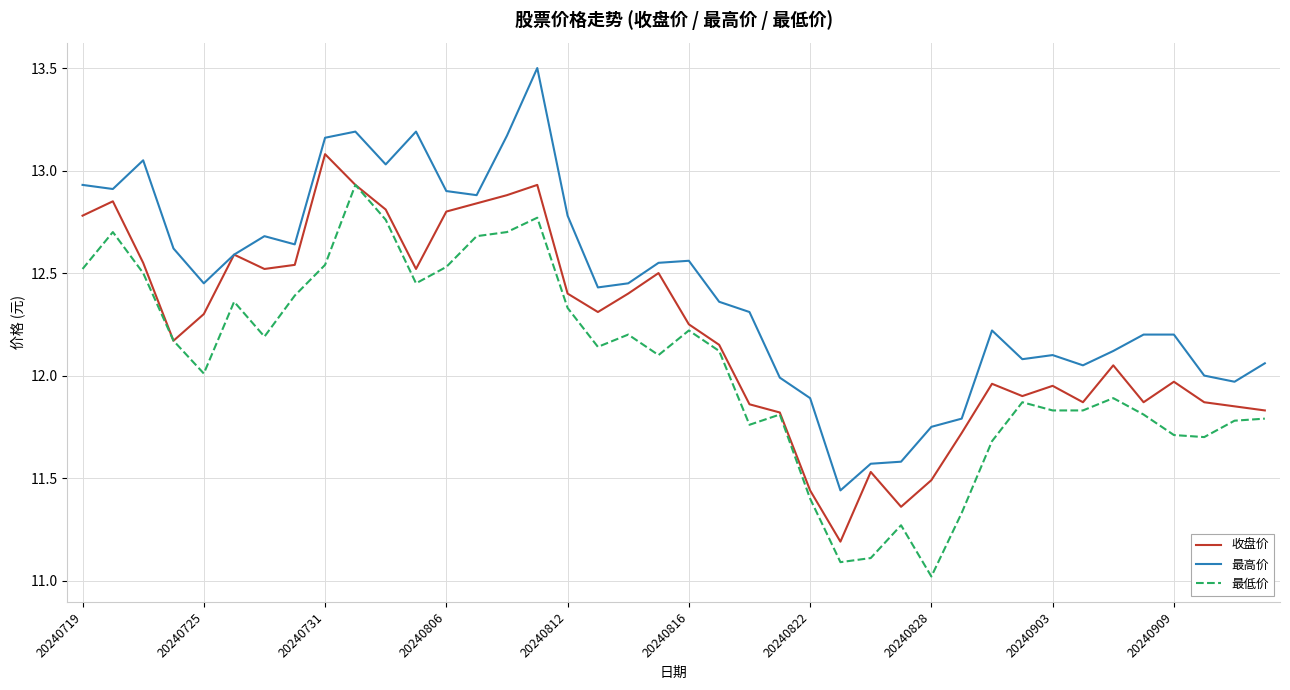

What are all the series names shown in the legend?

收盘价, 最高价, 最低价